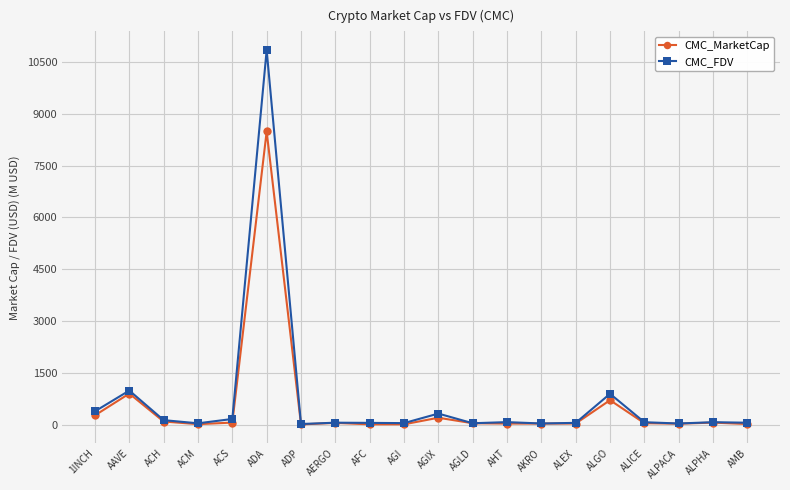

What position from the left is ALPHA?

19